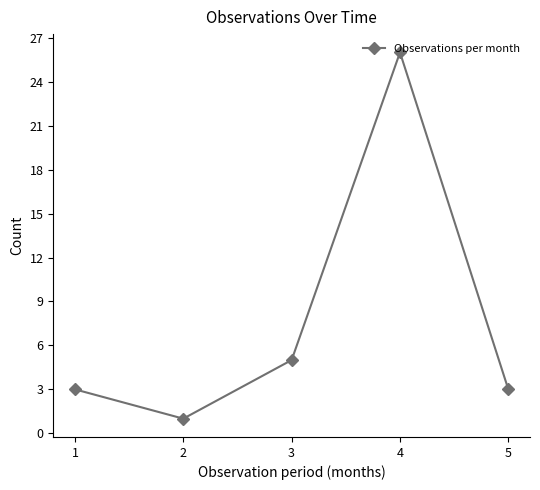

At which label is the value closest to 13?

3